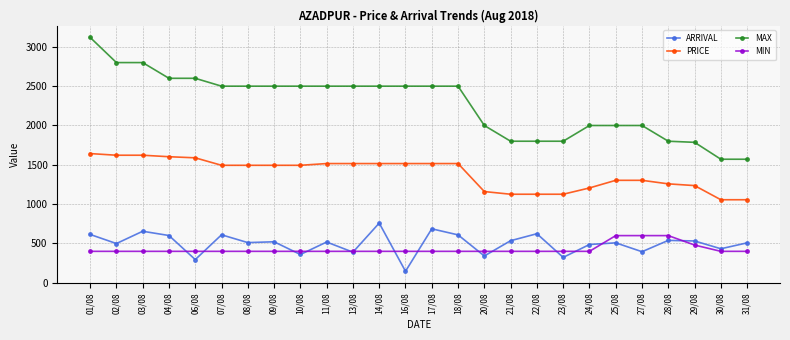

Between 17/08 and 20/08, which series saw the biggest shift?

MAX